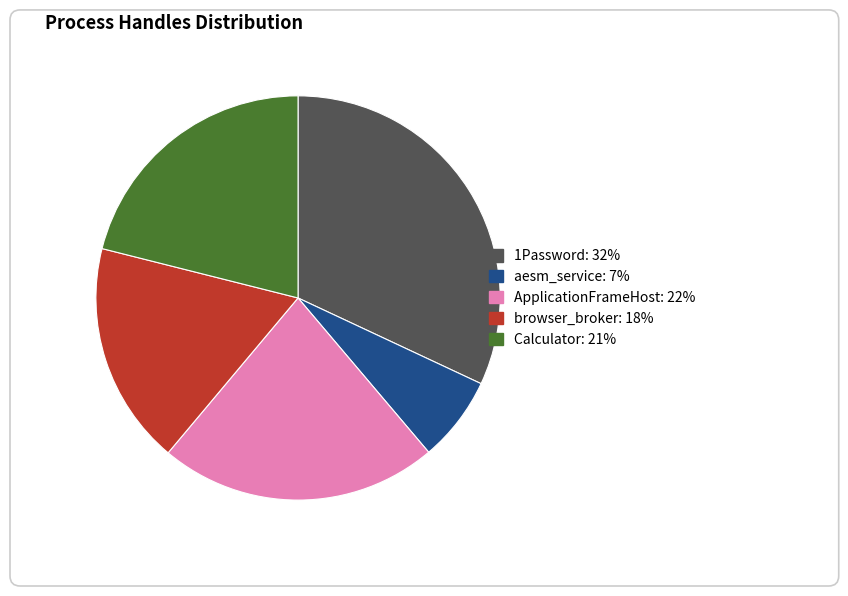

Rank the categories by value from lowest to highest.

aesm_service, browser_broker, Calculator, ApplicationFrameHost, 1Password